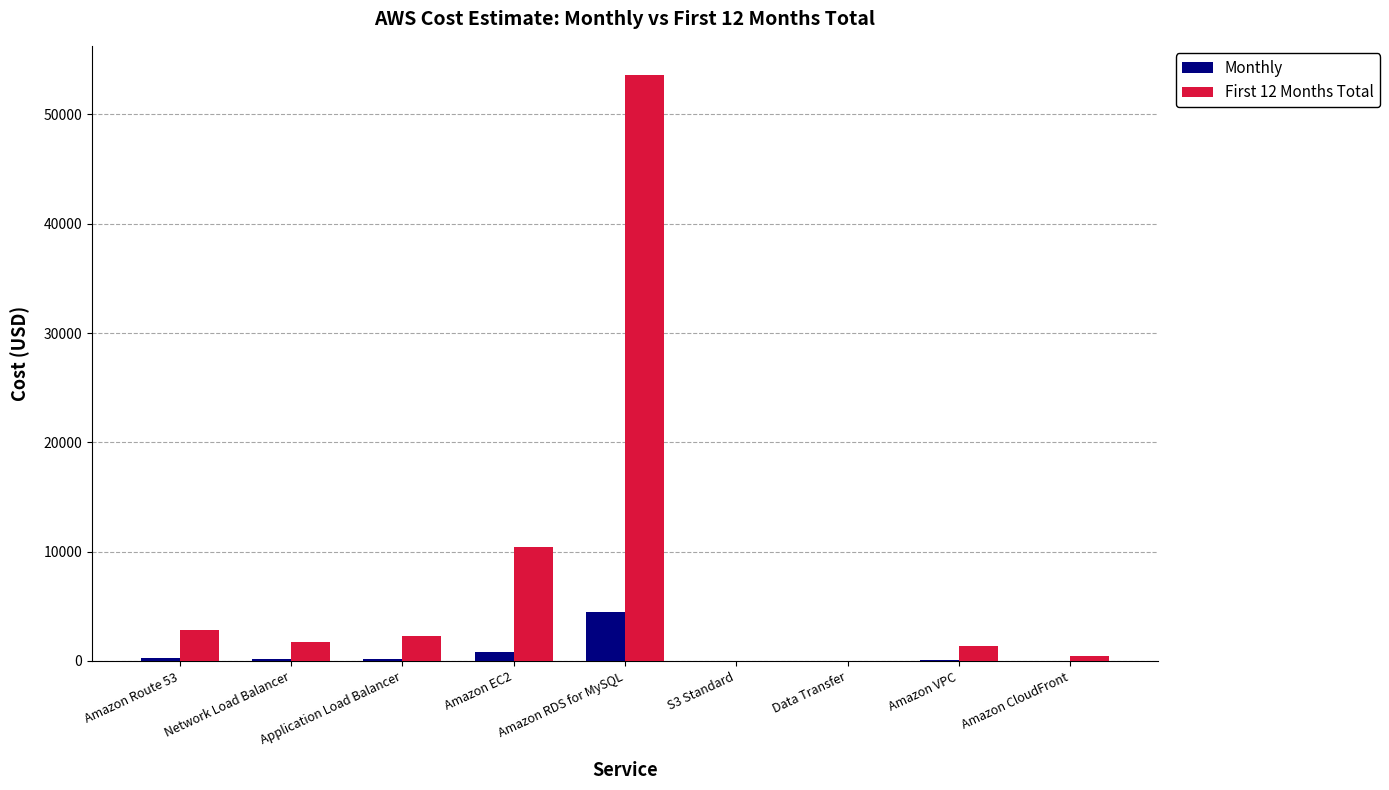

What is the difference between the Monthly values at S3 Standard and Data Transfer?

2.4